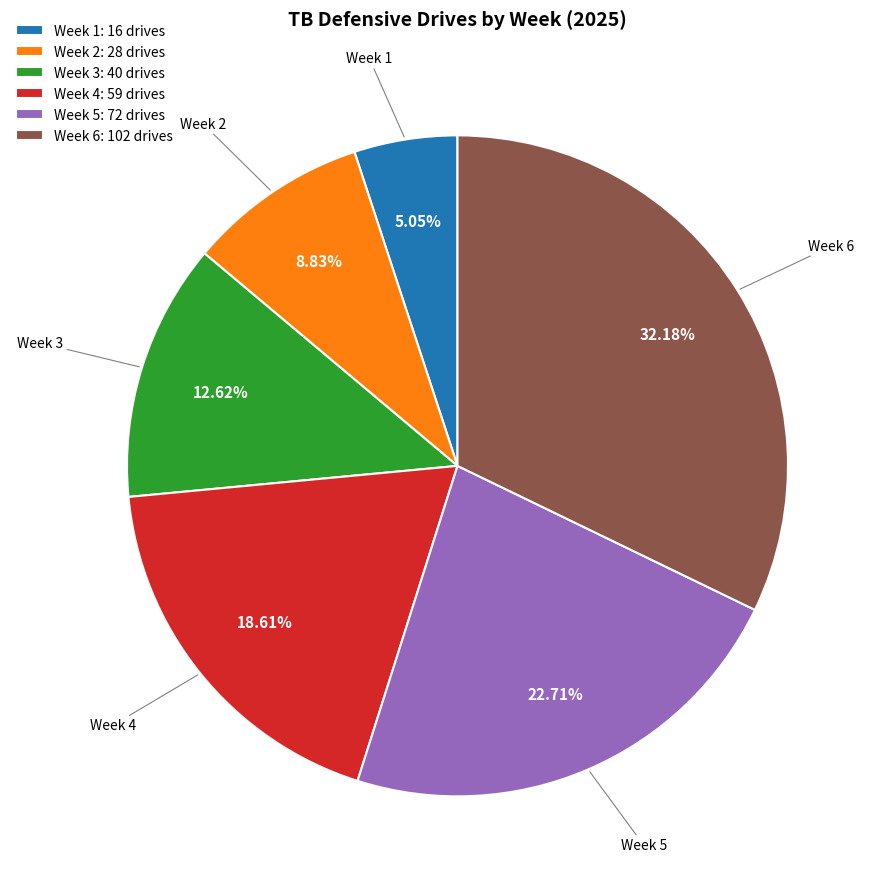

Does Week 6 represent more than half of the total?

No